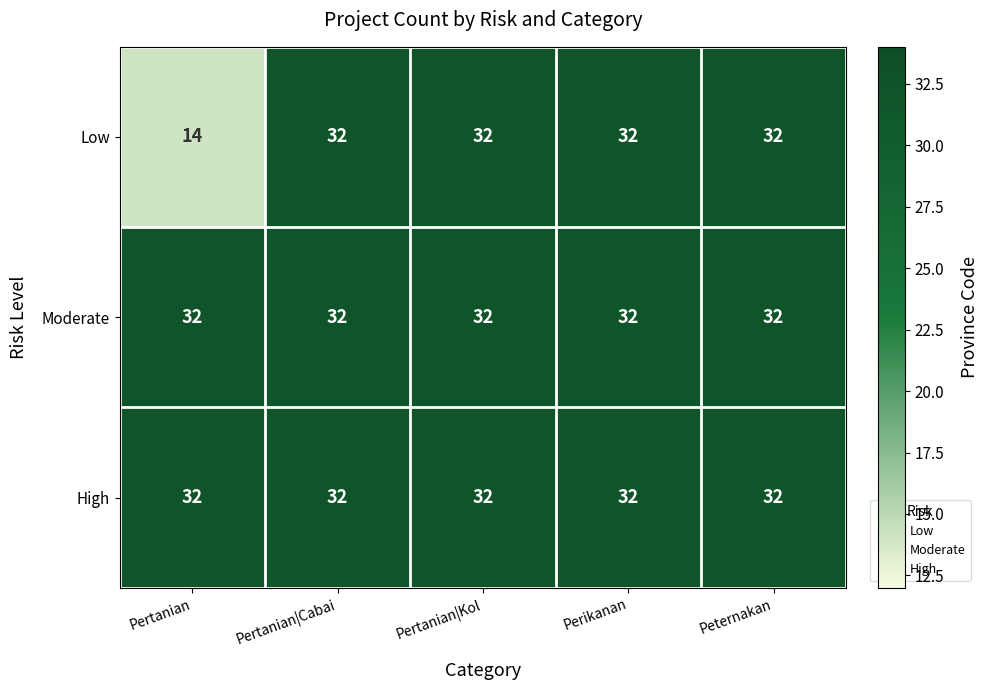

Which label corresponds to the smallest value in the chart?

Pertanian